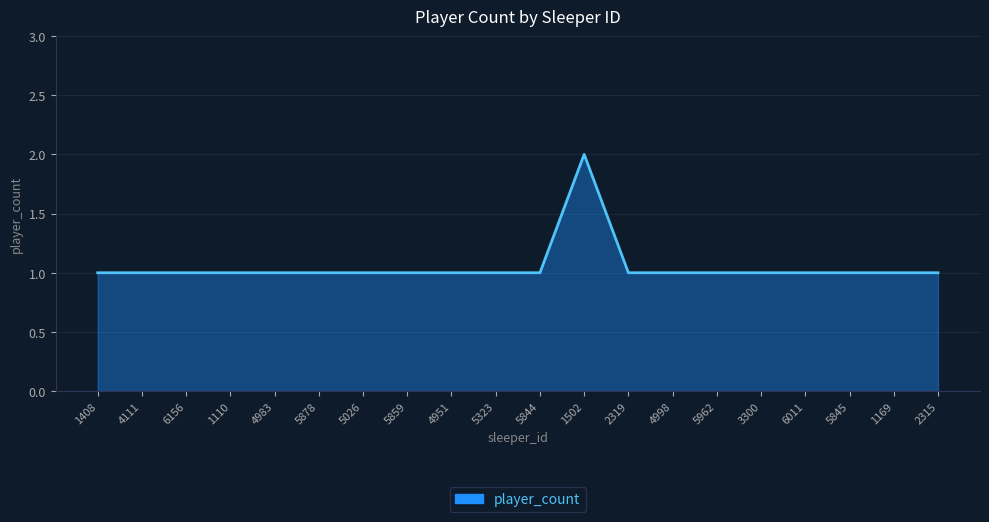

What position from the right is 5844?

10